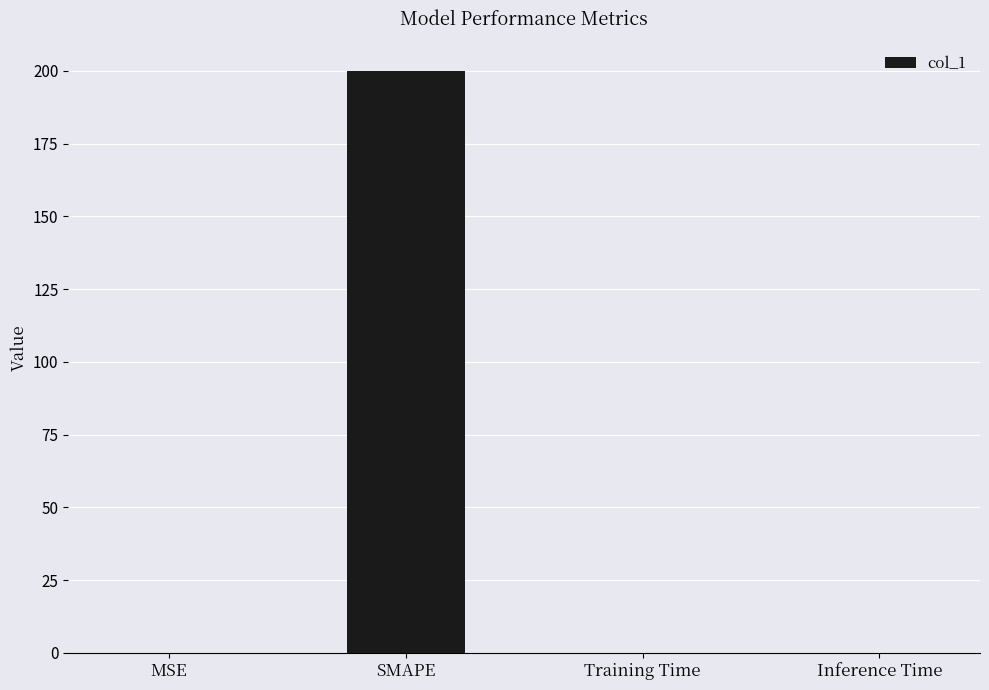

What is the sum of the values at SMAPE and Inference Time?

200.0